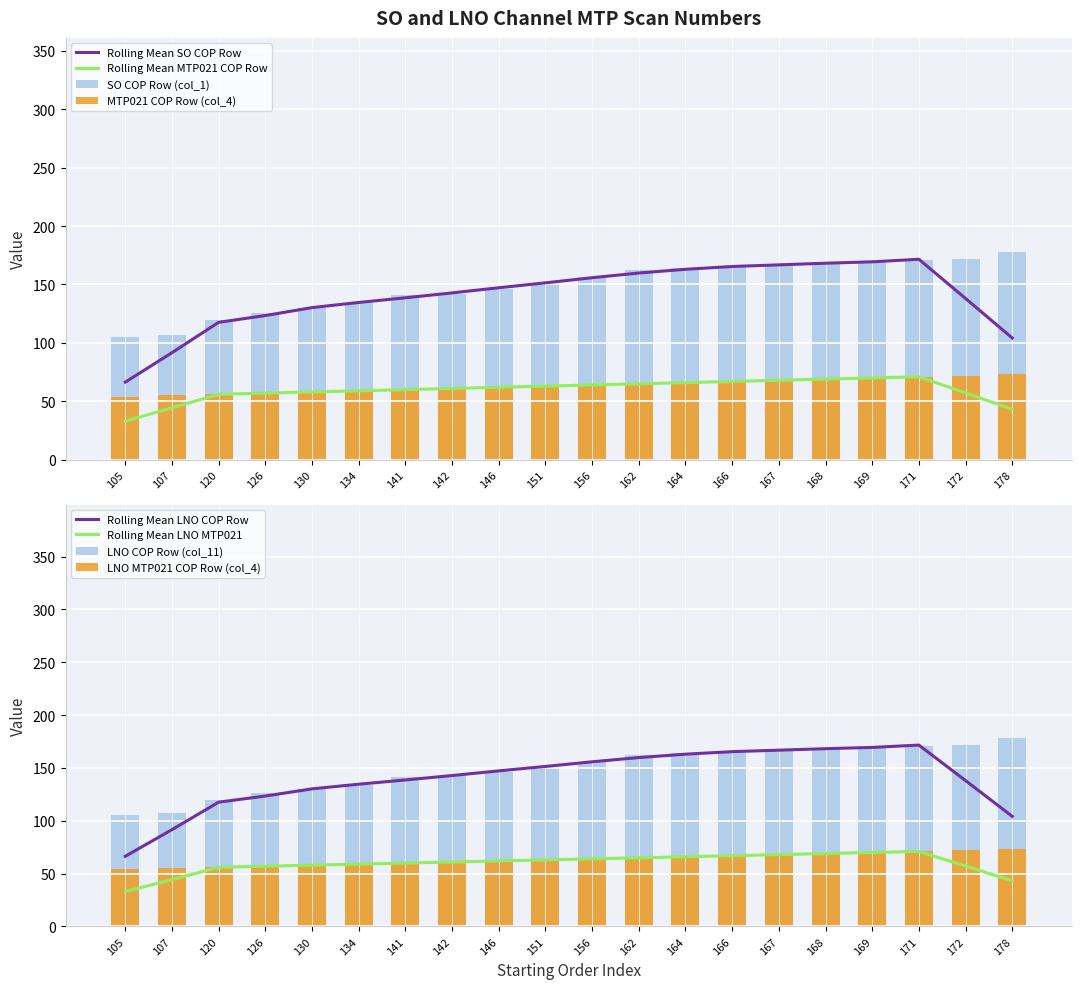

At which label does LNO COP Row (col_11) reach its peak?

178